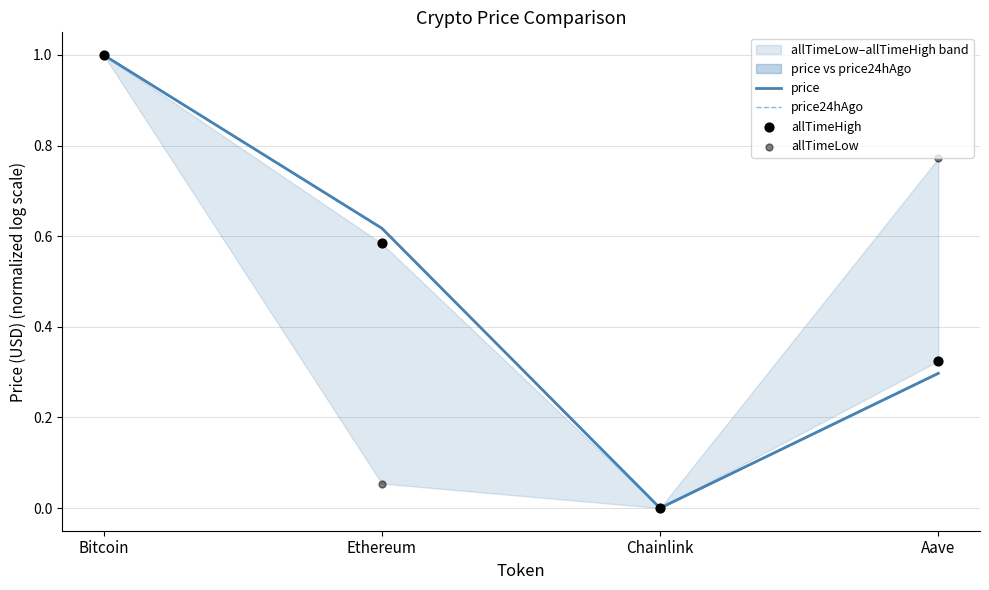

What are all the series names shown in the legend?

price, price24hAgo, allTimeHigh, allTimeLow